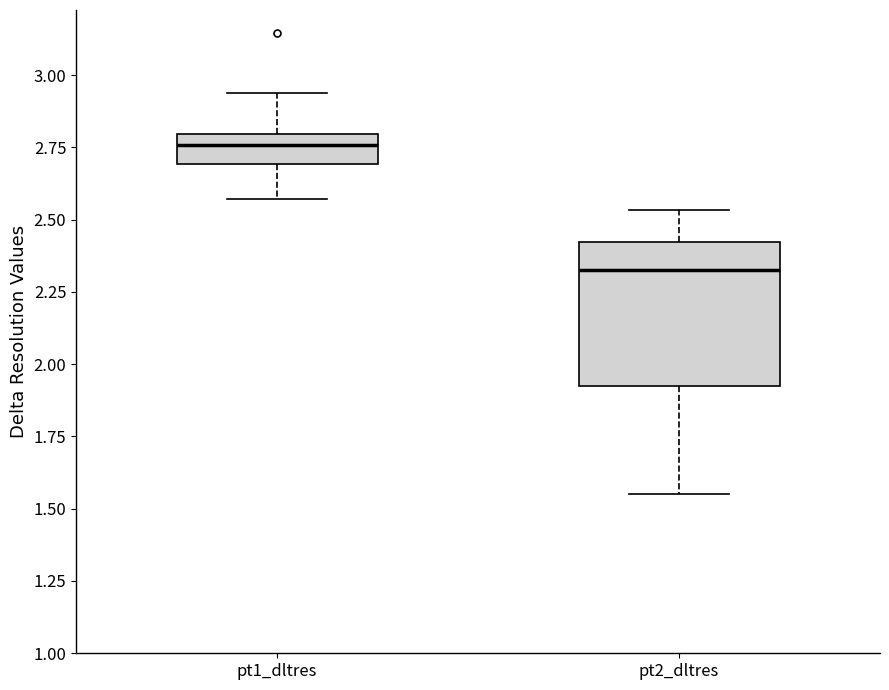

Which box is the tallest, from its lower edge to its upper edge?

pt2_dltres